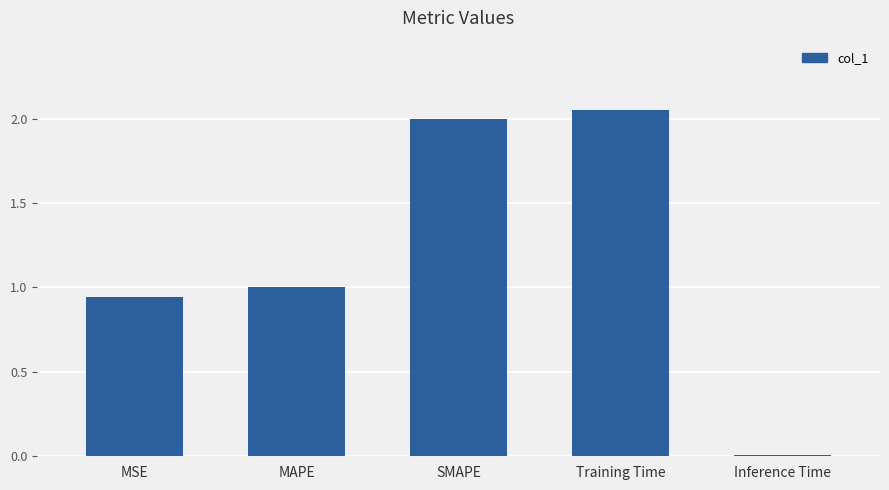

At which label is the value closest to 1?

MAPE